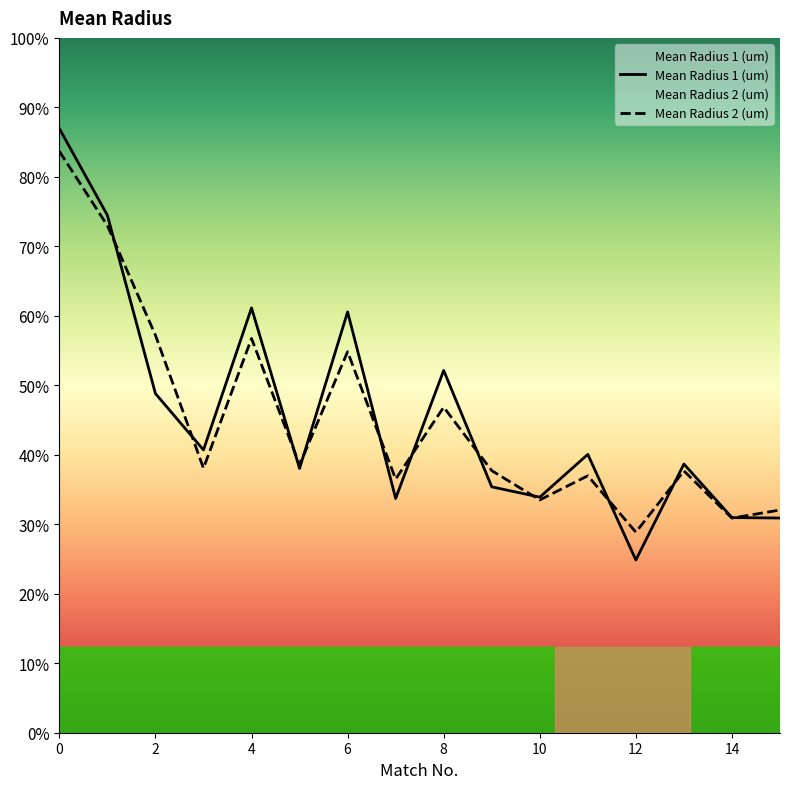

Rank the categories by Mean Radius 2 (um) value from lowest to highest.

12, 14, 15, 10, 7, 11, 13, 9, 3, 5, 8, 6, 4, 2, 1, 0